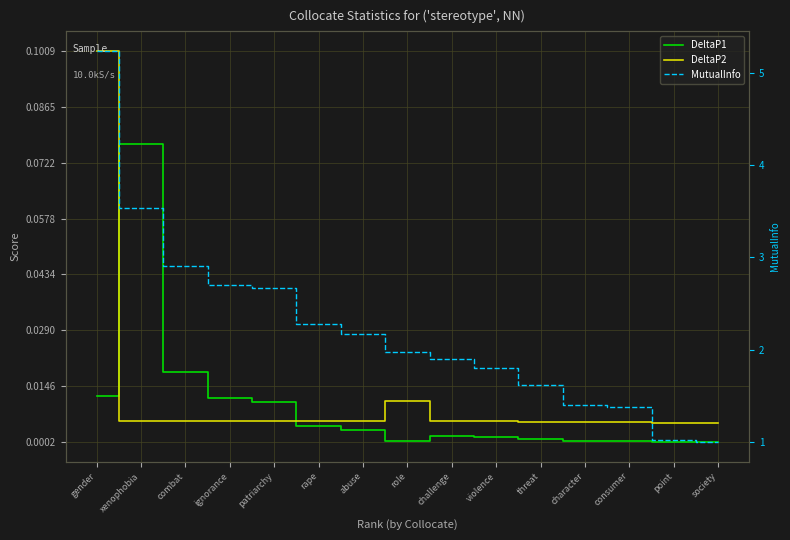

Between society and xenophobia, which is larger?

xenophobia